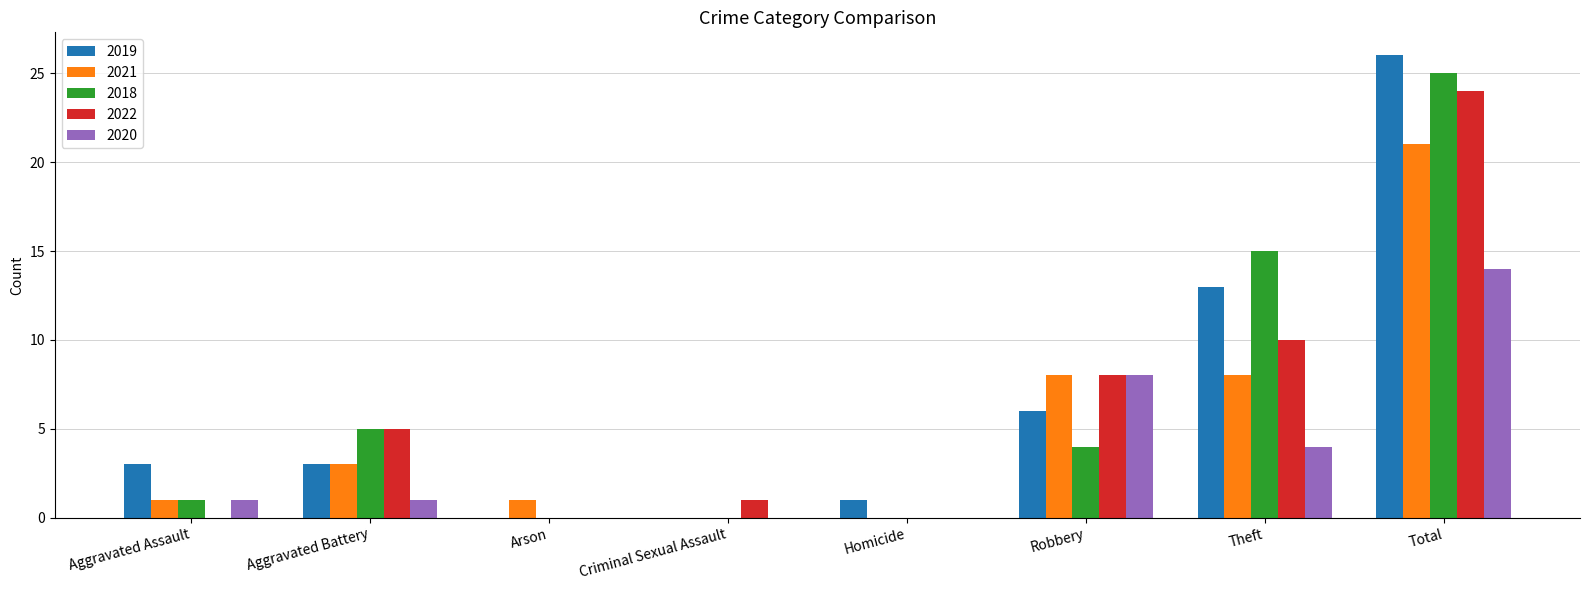

Read the 2021 value at Robbery.

8